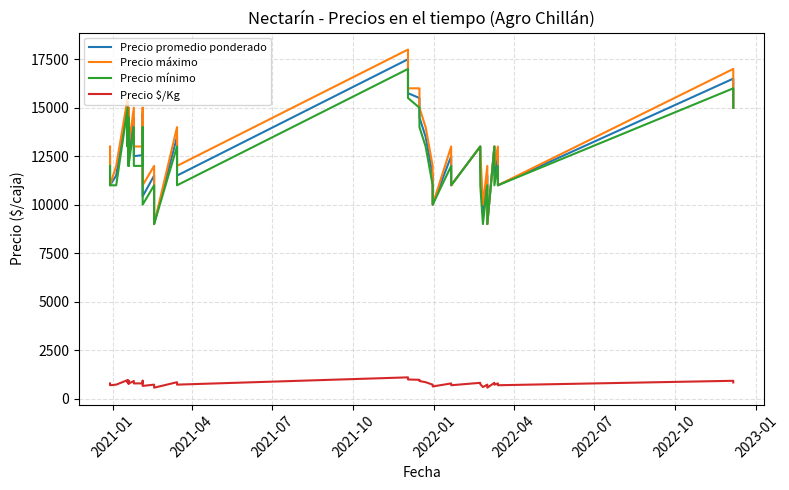

Is this an area chart (filled region under the line)?

No